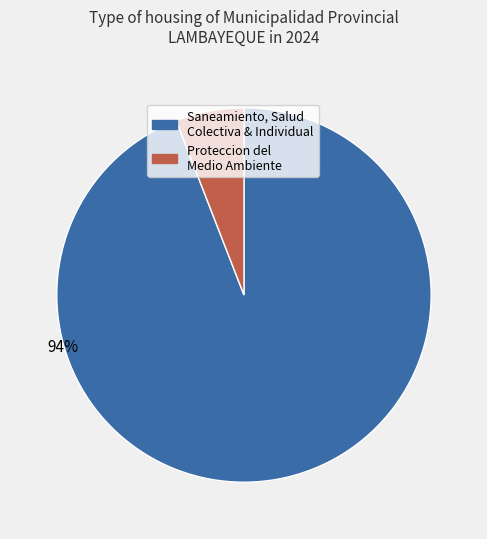

Is there any slice that represents more than half of the pie?

Yes